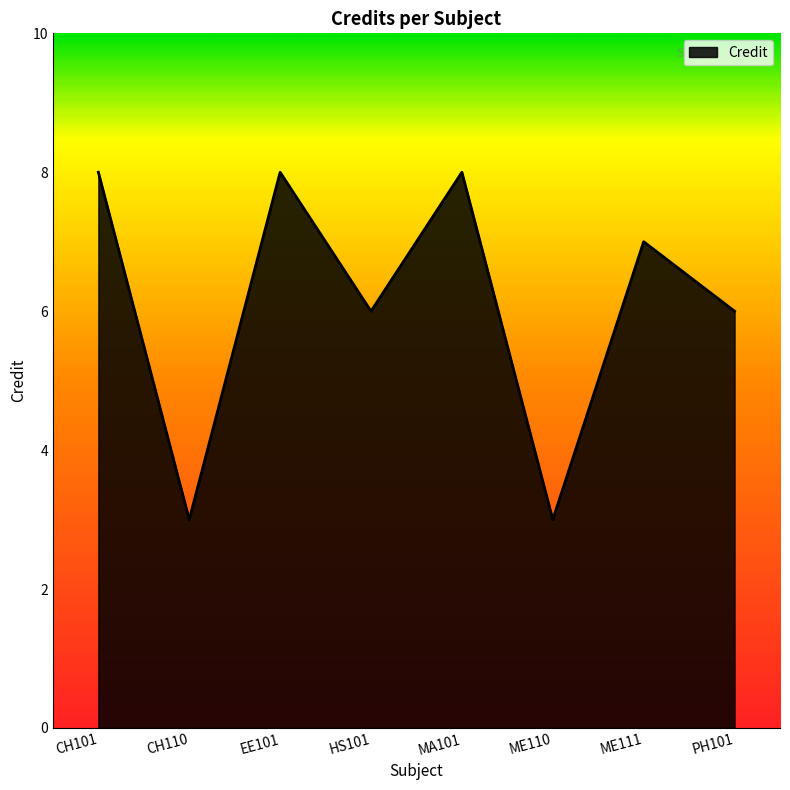

Read the value at ME111.

7